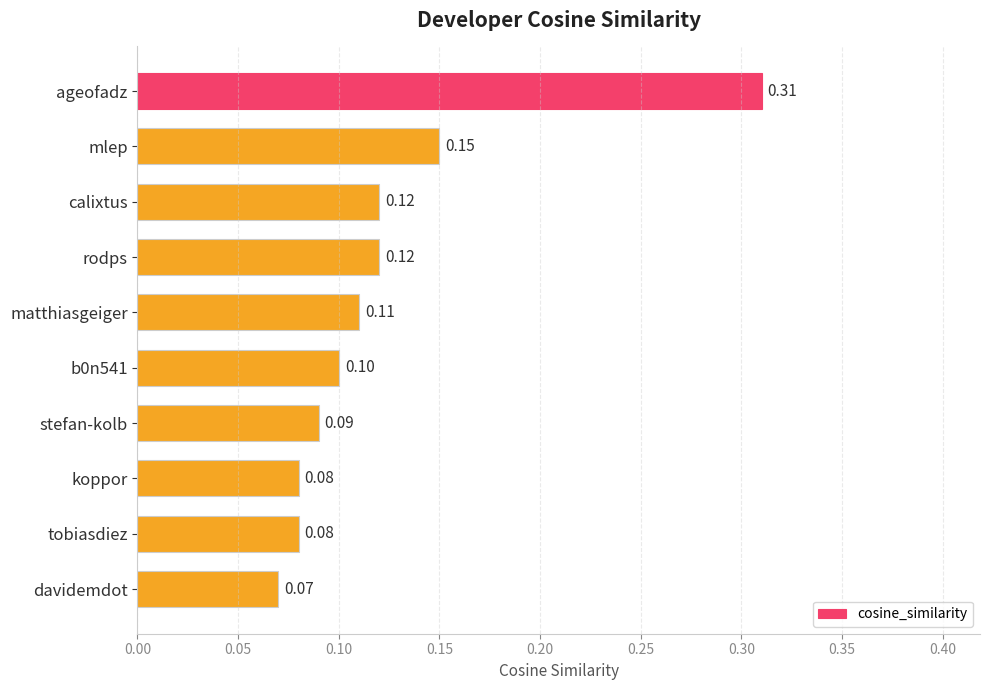

Which has a higher value, ageofadz or mlep?

ageofadz